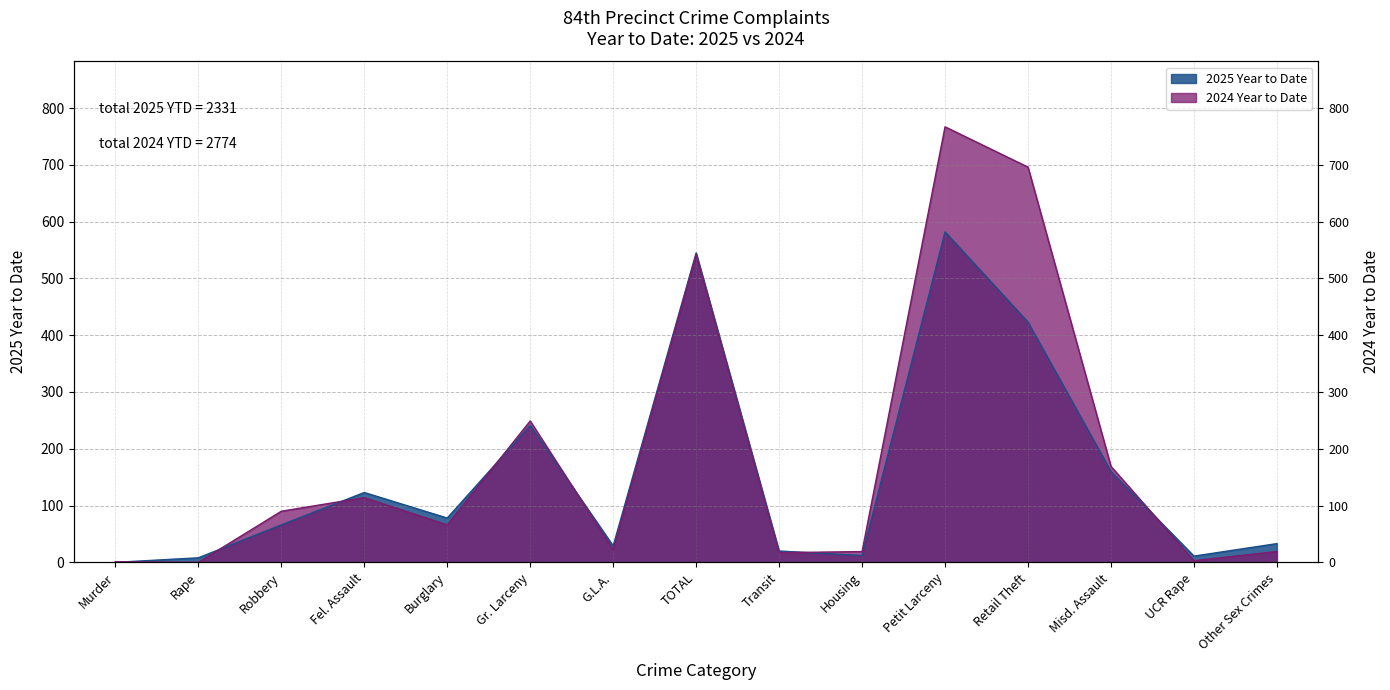

True or false: 2024 Year to Date has a value of 409 at Retail Theft.

False